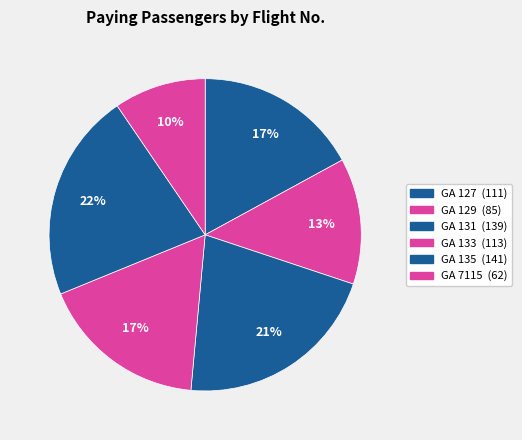

Count the number of slices in the pie.

6